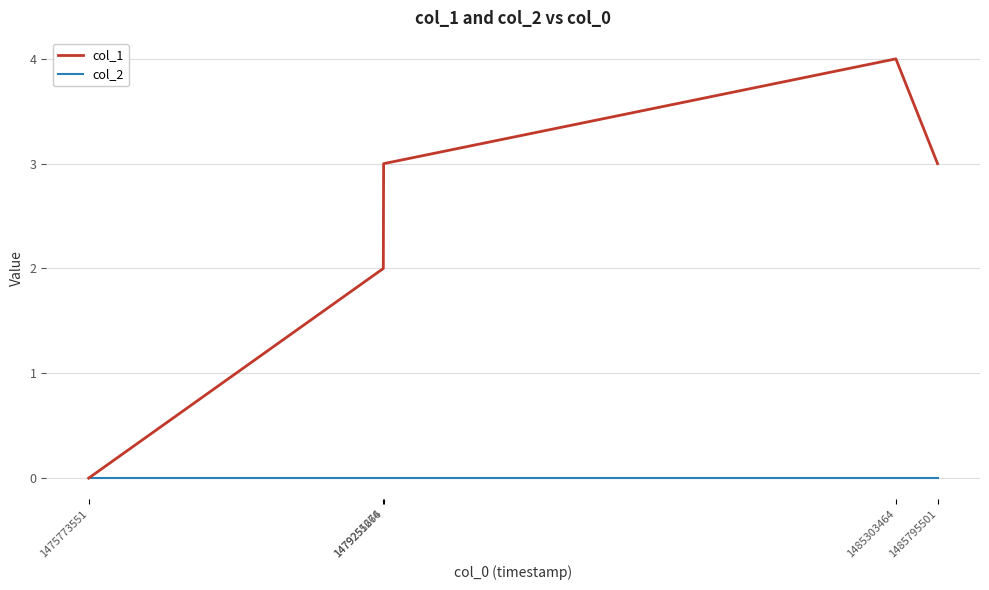

How many interior local peaks does the col_1 series have?

1